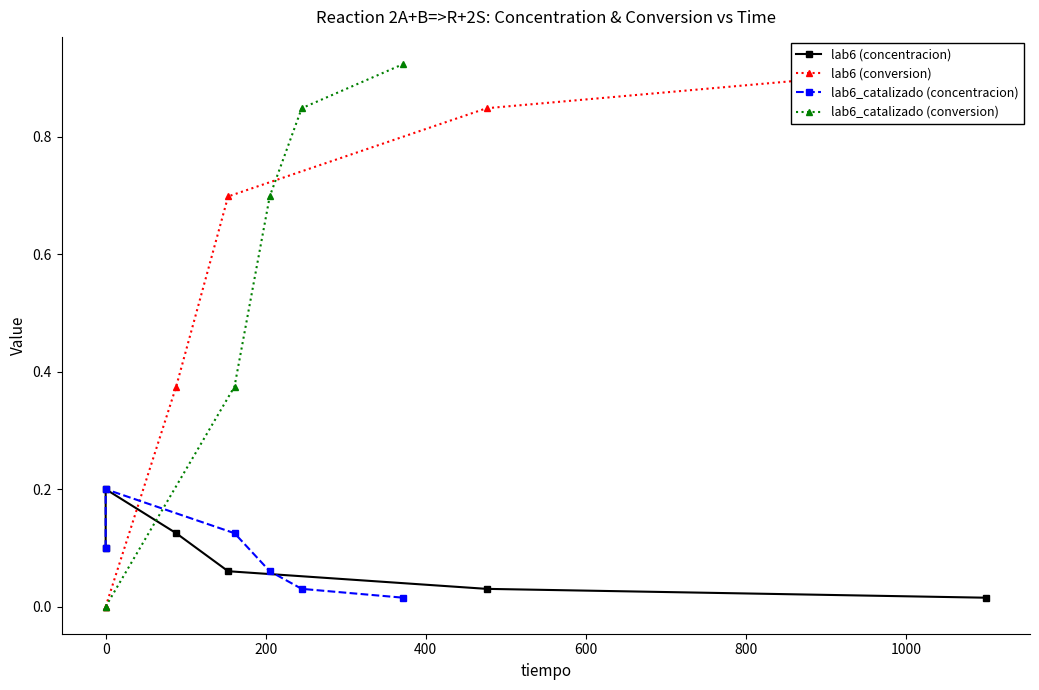

Which series has the largest range (max minus min)?

lab6 (conversion)